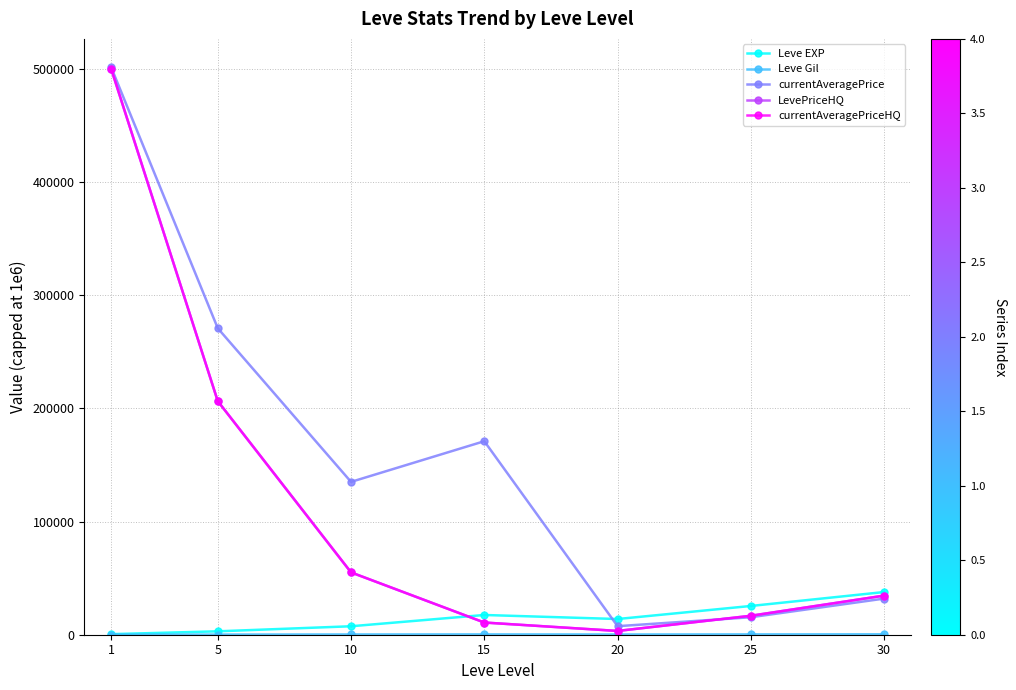

What is the total value across all series at 30?

139151.4